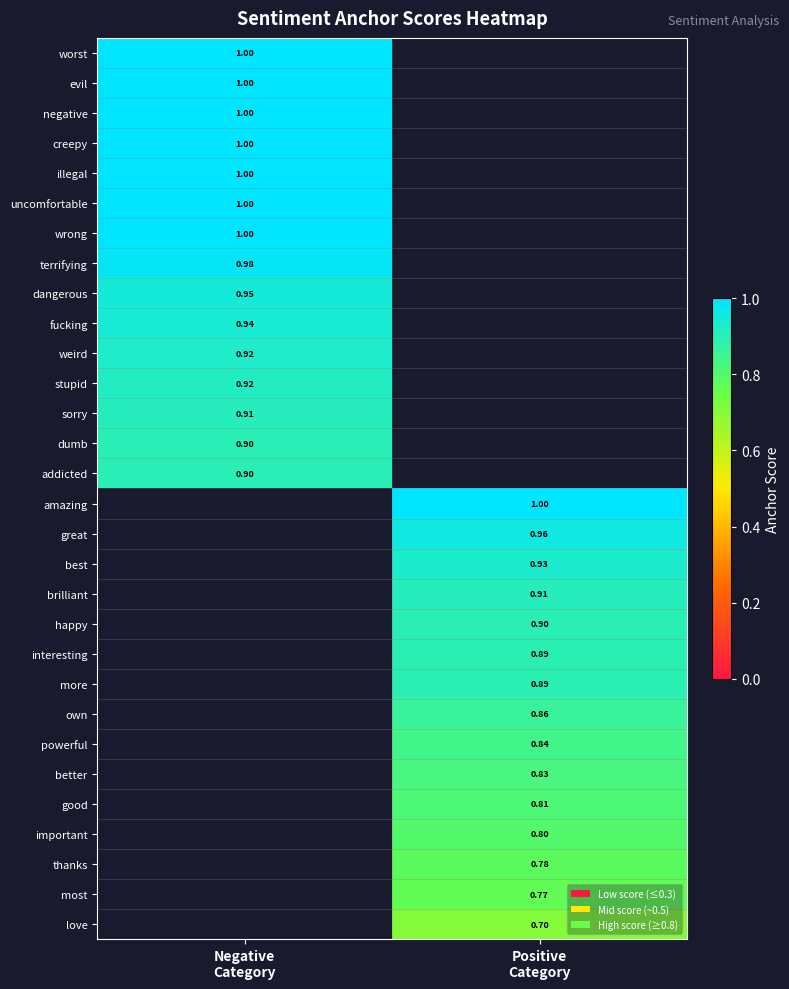

How many distinct data groups are displayed?

30